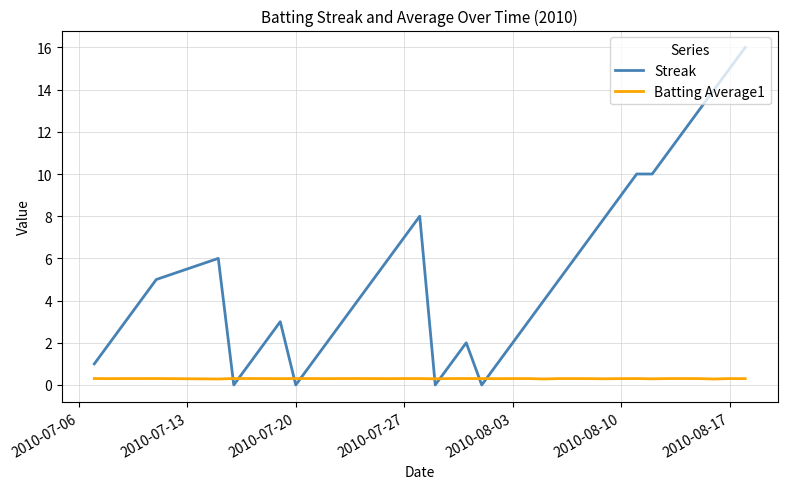

Which series has the largest range (max minus min)?

Streak